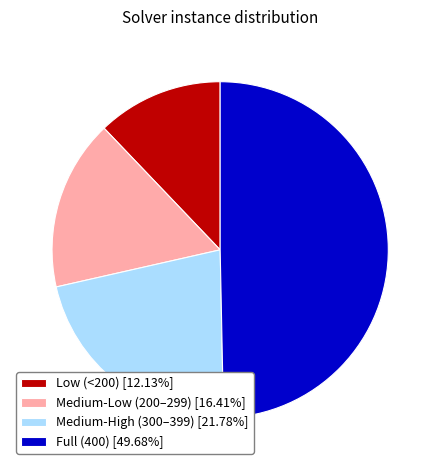

Approximately how many times larger is the value at Medium-Low (200–299) [16.41%] compared to Medium-High (300–399) [21.78%]?

0.8